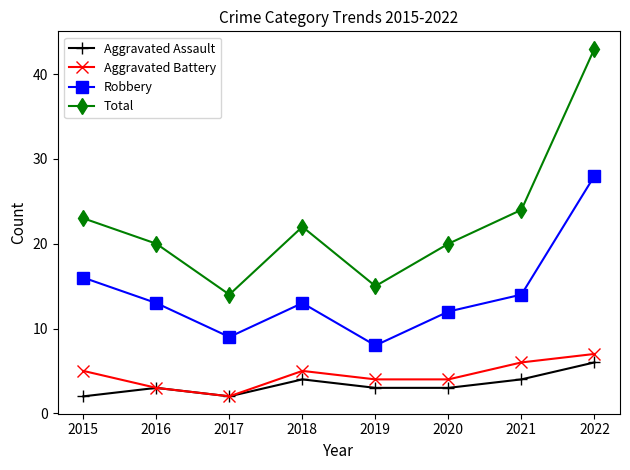

True or false: Aggravated Assault and Total intersect in this chart.

False